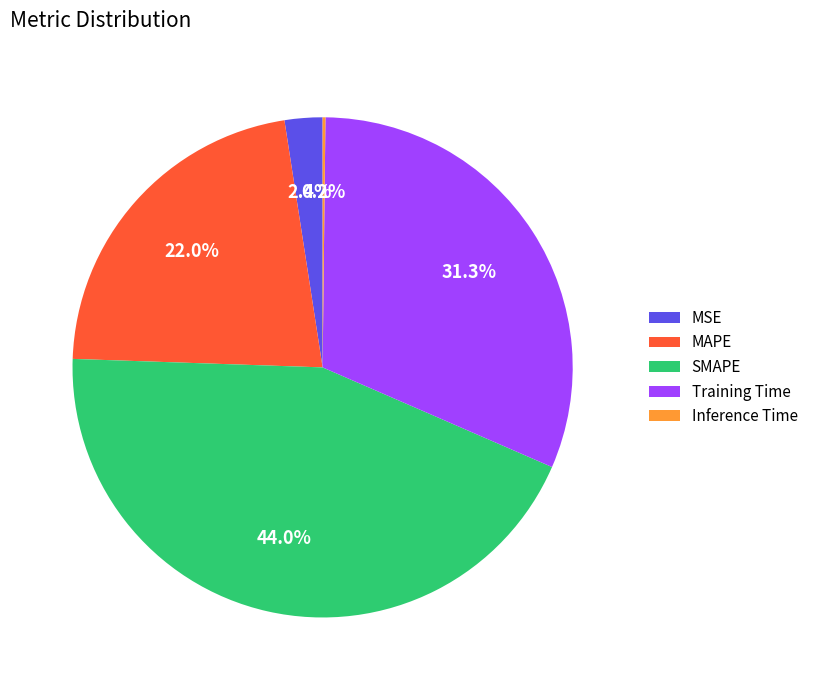

Is there a majority slice in this chart?

No